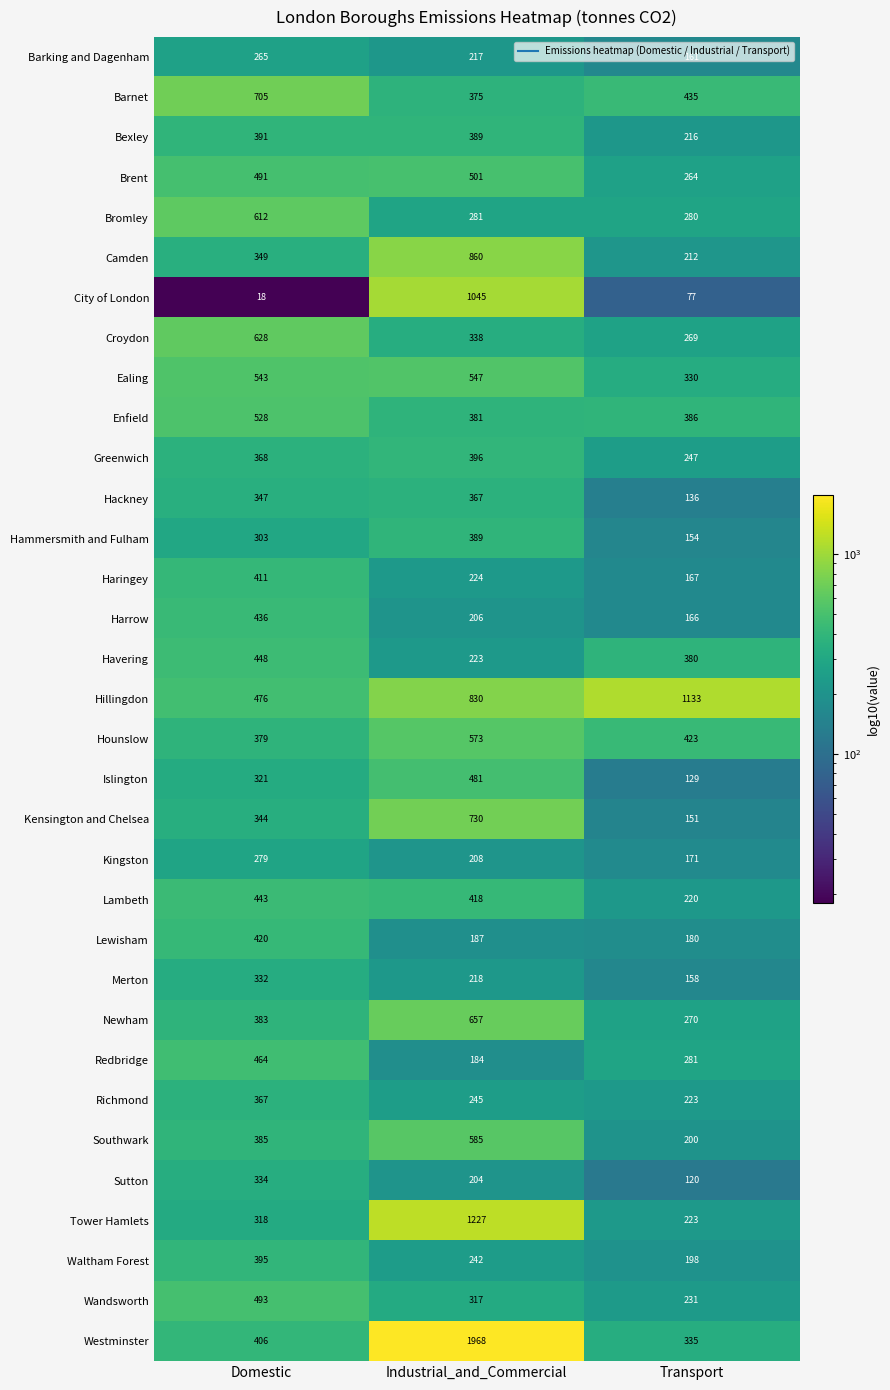

At how many categories does at least one series exceed 338?

3